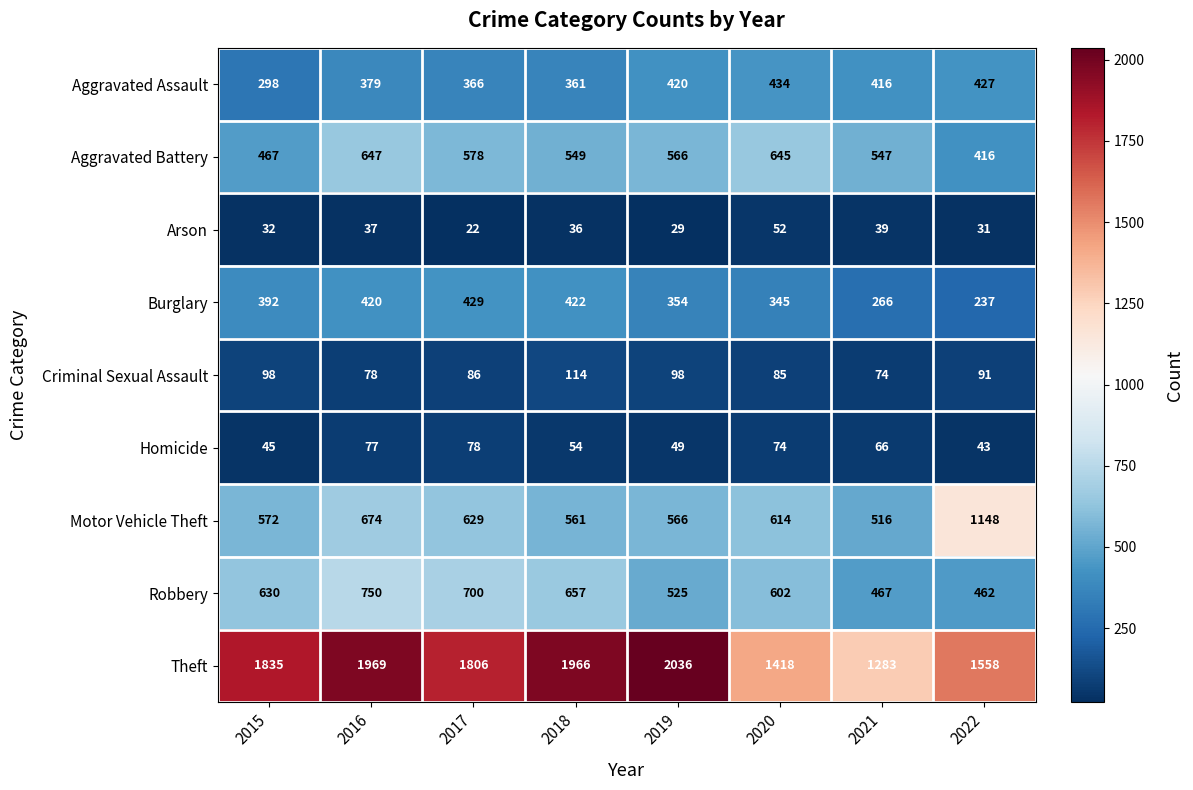

At which label does Motor Vehicle Theft reach its peak?

2022